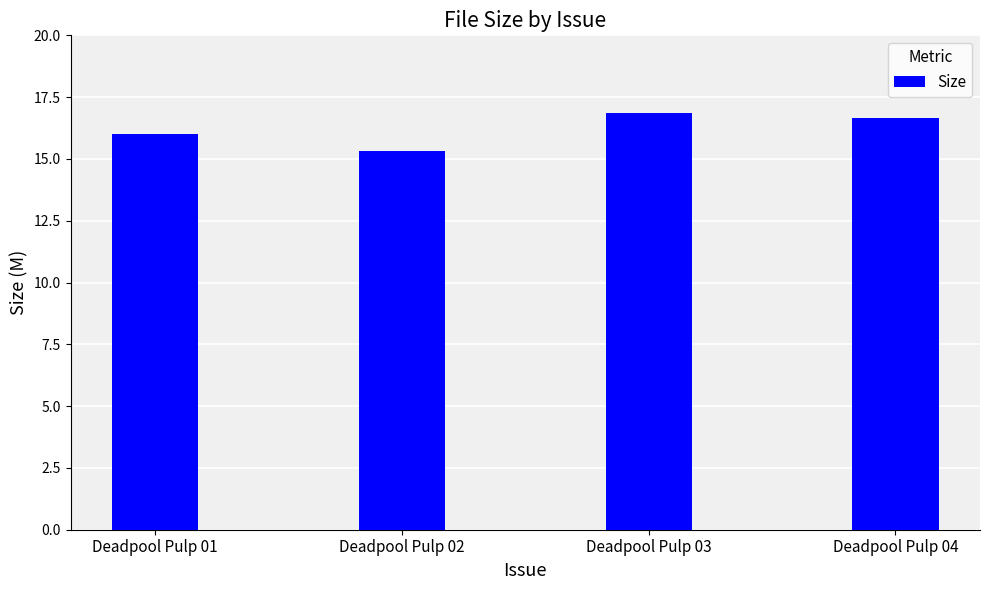

What is the sum of all values?

64.8